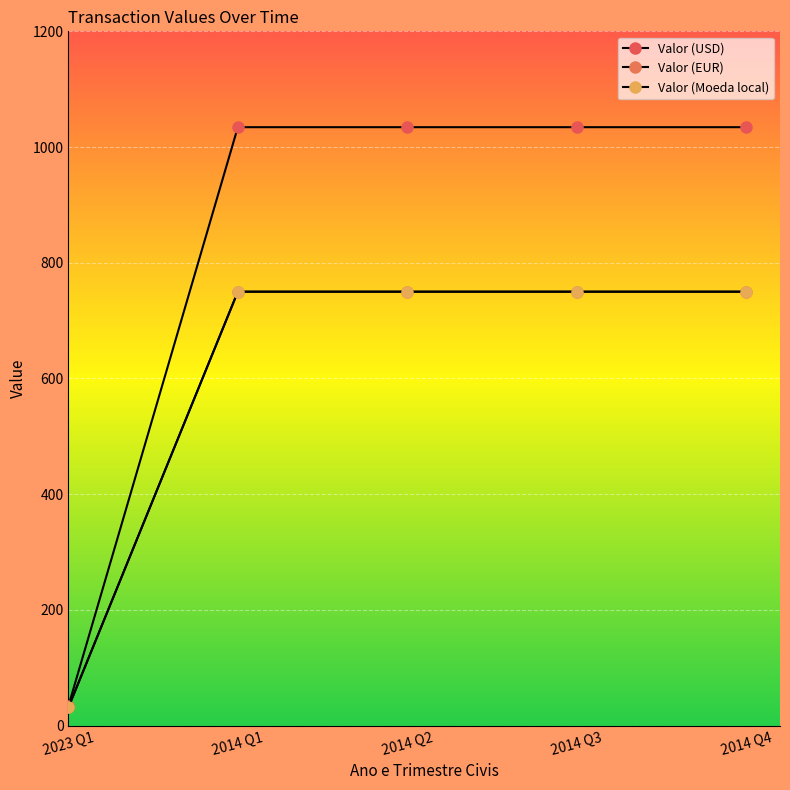

What position from the right is 2023 Q1?

5